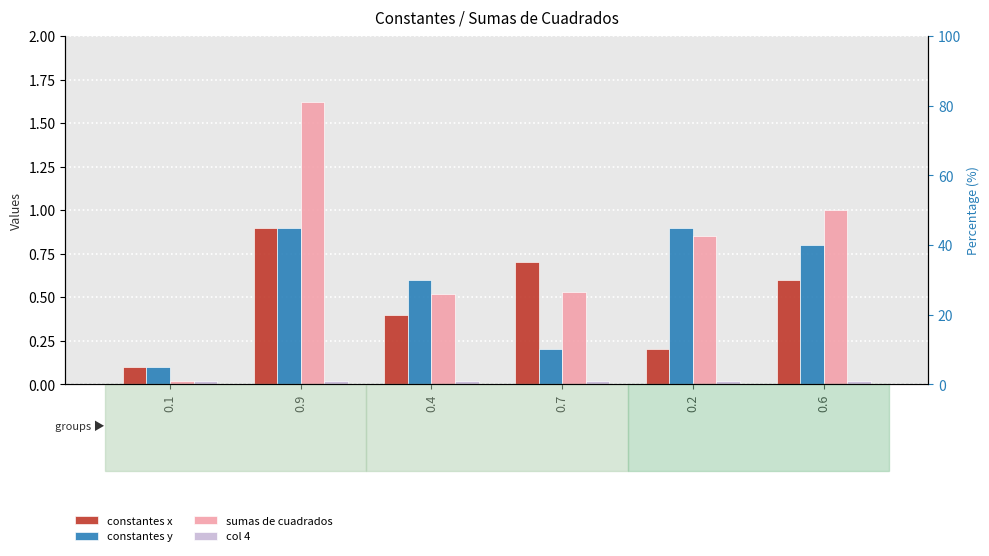

What is the label of the 2nd bar from the right?

0.2